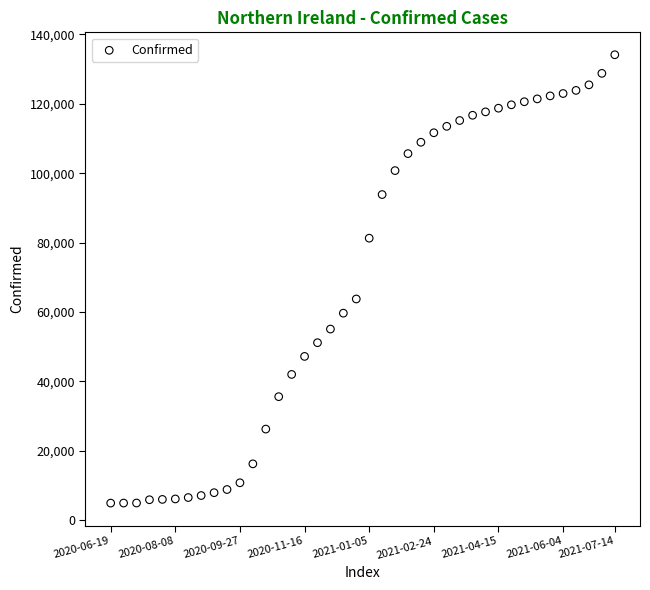

What Y value in the scatter plot is closest to 69505?

63723